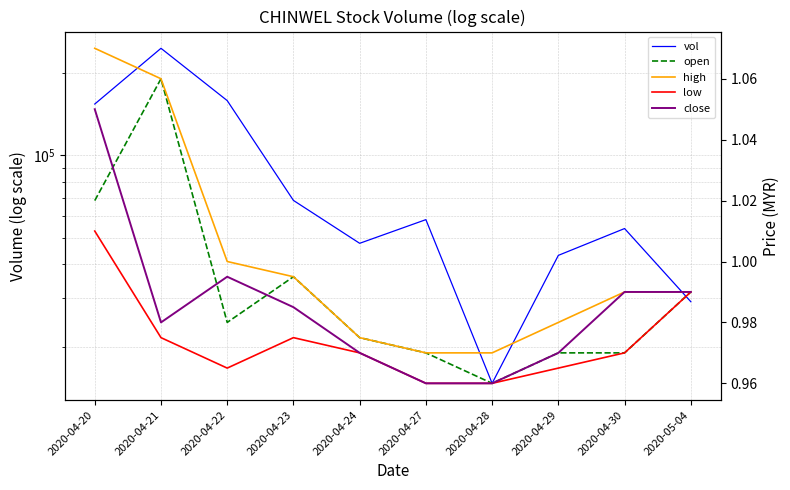

Does the chart have visible grid lines?

Yes